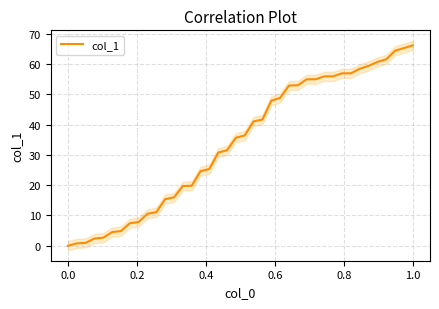

What is the value of the 21st point from the left?

36.4